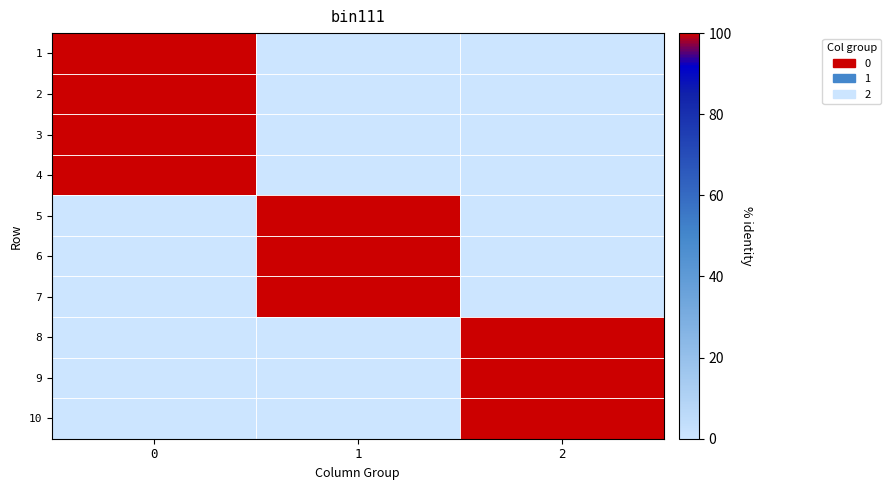

Reading left to right, list all the values displayed in this chart.

row_0: 0=1	1=0	2=0
row_1: 0=1	1=0	2=0
row_2: 0=1	1=0	2=0
row_3: 0=1	1=0	2=0
row_4: 0=0	1=1	2=0
row_5: 0=0	1=1	2=0
row_6: 0=0	1=1	2=0
row_7: 0=0	1=0	2=1
row_8: 0=0	1=0	2=1
row_9: 0=0	1=0	2=1